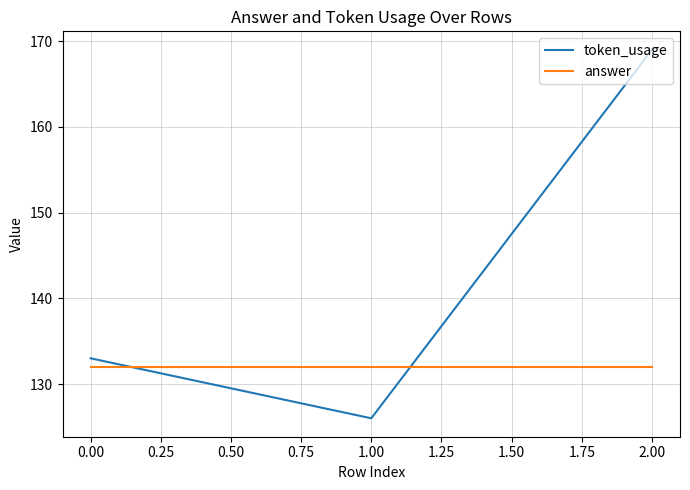

What value does the answer series have at 0.00?

132